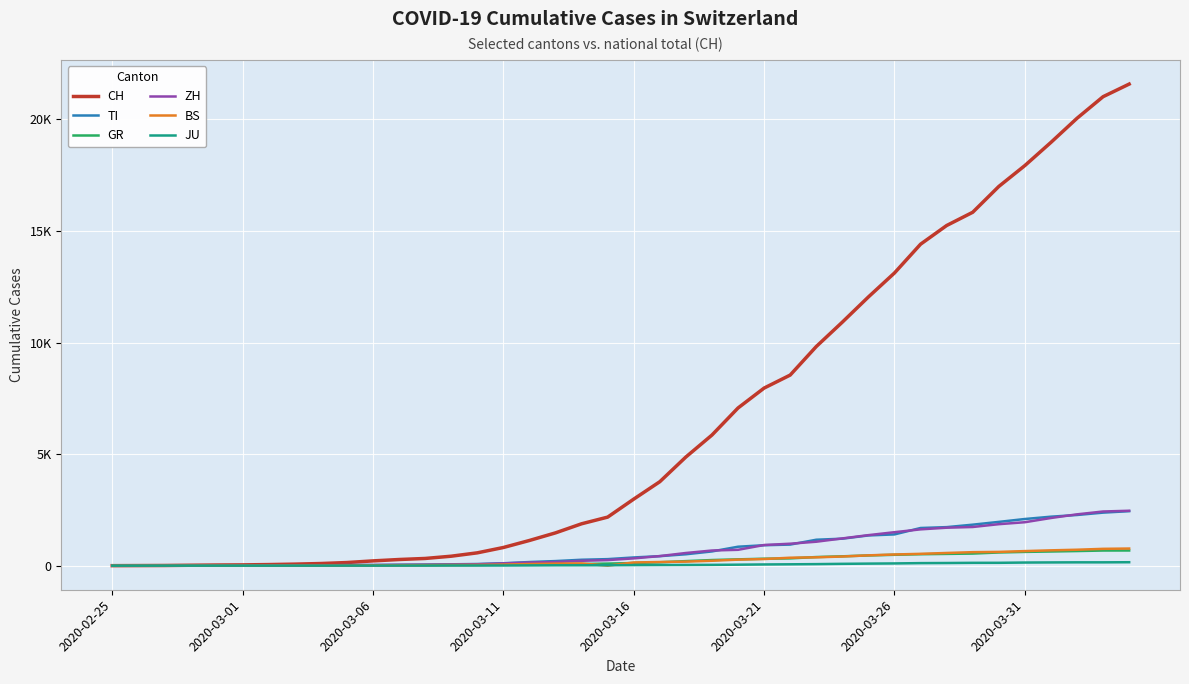

What are all the series names shown in the legend?

CH, TI, GR, ZH, BS, JU